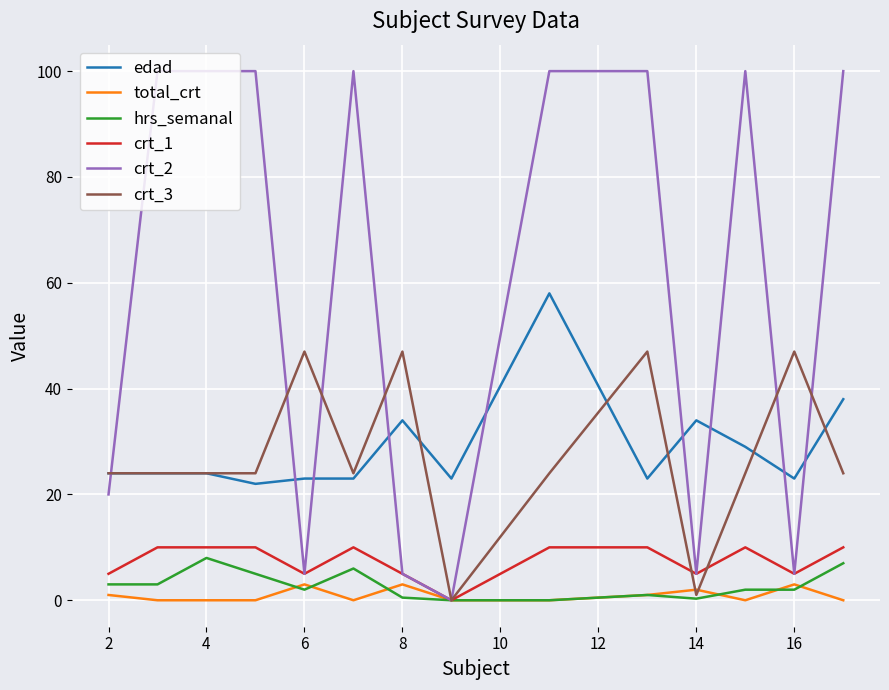

Which series has the largest range (max minus min)?

crt_2